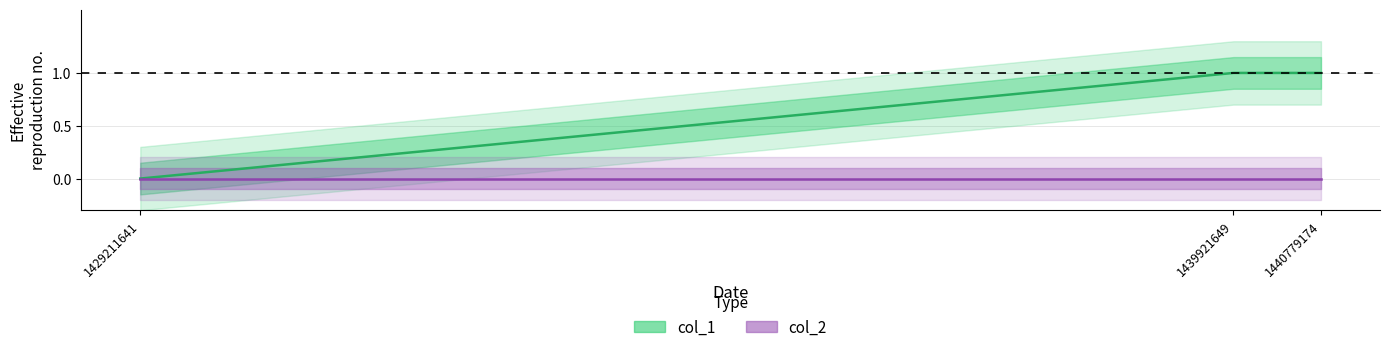

Rank the categories by value from highest to lowest.

1439921649, 1440779174, 1429211641